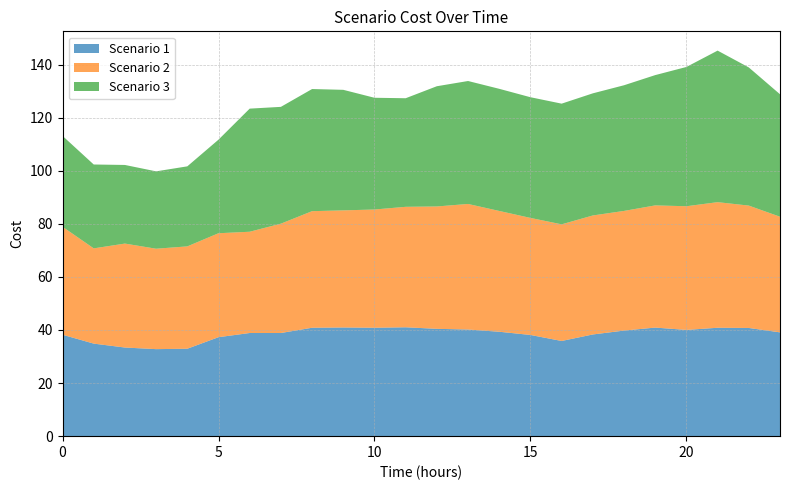

Reading left to right, extract all data points from this chart.

Scenario 1: 0=38.2	1=34.9	2=33.4	3=32.8	4=32.9	5=37.3	6=38.9	7=38.9	8=40.8	9=40.9	10=40.8	11=41.0	12=40.4	13=40.2	14=39.3	15=38.1	16=35.9	17=38.3	18=39.8	19=40.9	20=40.0	21=40.8	22=40.8	23=39.1
Scenario 2: 0=40.7	1=35.9	2=39.2	3=37.8	4=38.6	5=39.2	6=38.1	7=41.2	8=43.9	9=44.1	10=44.5	11=45.4	12=46.1	13=47.3	14=45.5	15=44.1	16=43.9	17=44.8	18=45.1	19=46.0	20=46.6	21=47.3	22=46.1	23=43.6
Scenario 3: 0=34.2	1=31.6	2=29.6	3=29.1	4=30.2	5=35.3	6=46.4	7=44.0	8=46.0	9=45.4	10=42.1	11=40.9	12=45.3	13=46.3	14=46.0	15=45.5	16=45.5	17=46.0	18=47.3	19=49.1	20=52.5	21=57.1	22=52.1	23=46.1